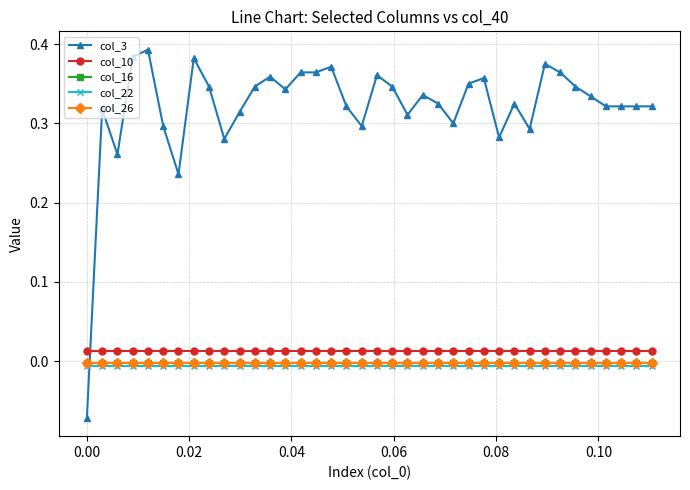

How many intersections are there between col_26 and col_3?

1